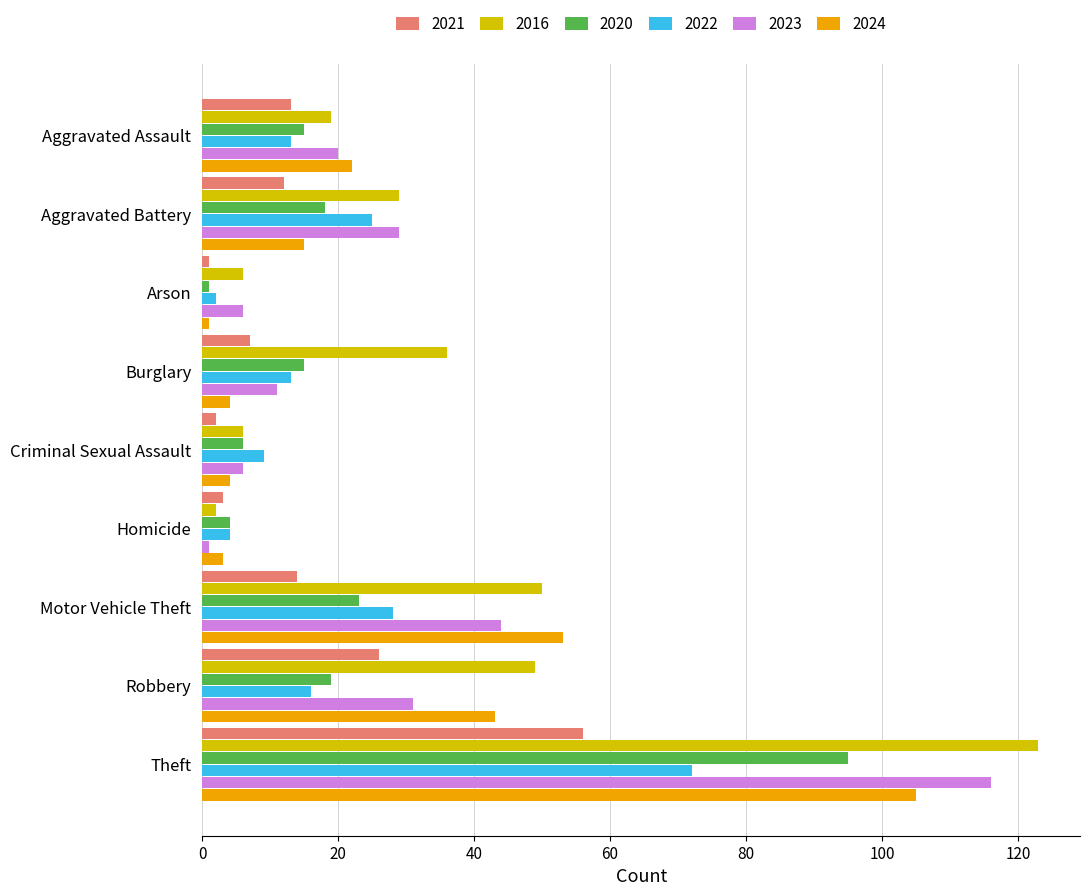

True or false: 2020 has a value of 48 at Theft.

False